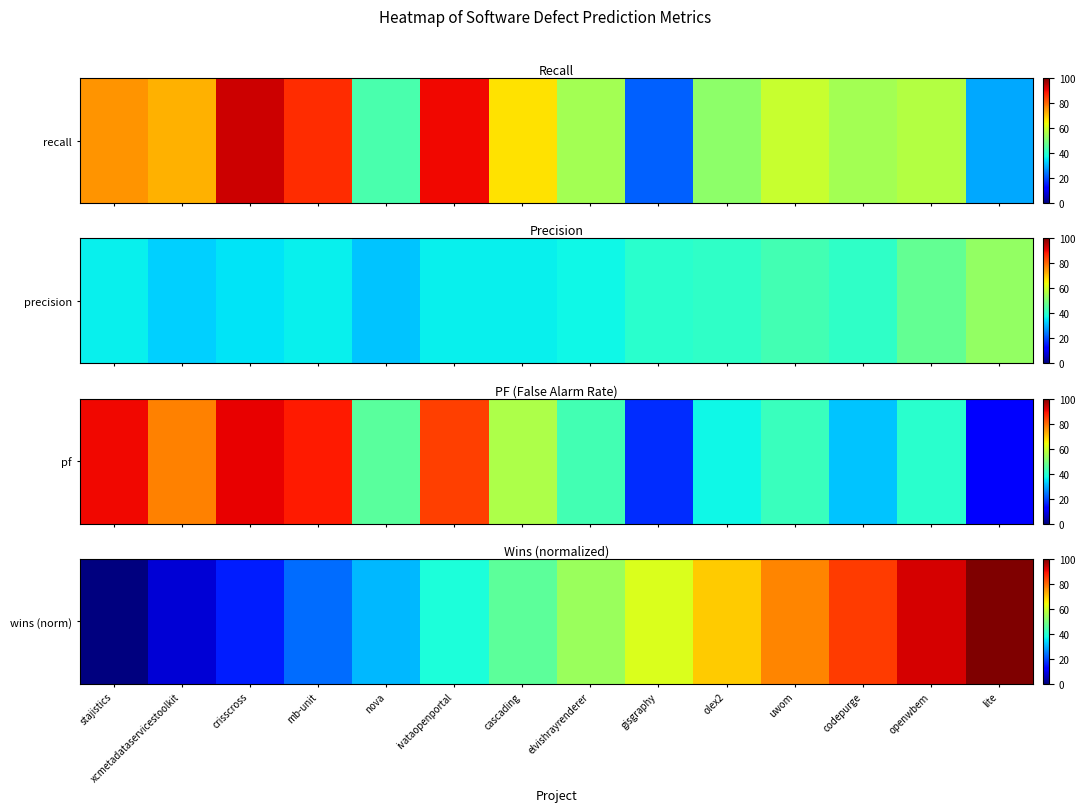

Between ivataopenportal and elvishrayrenderer, which is larger?

elvishrayrenderer